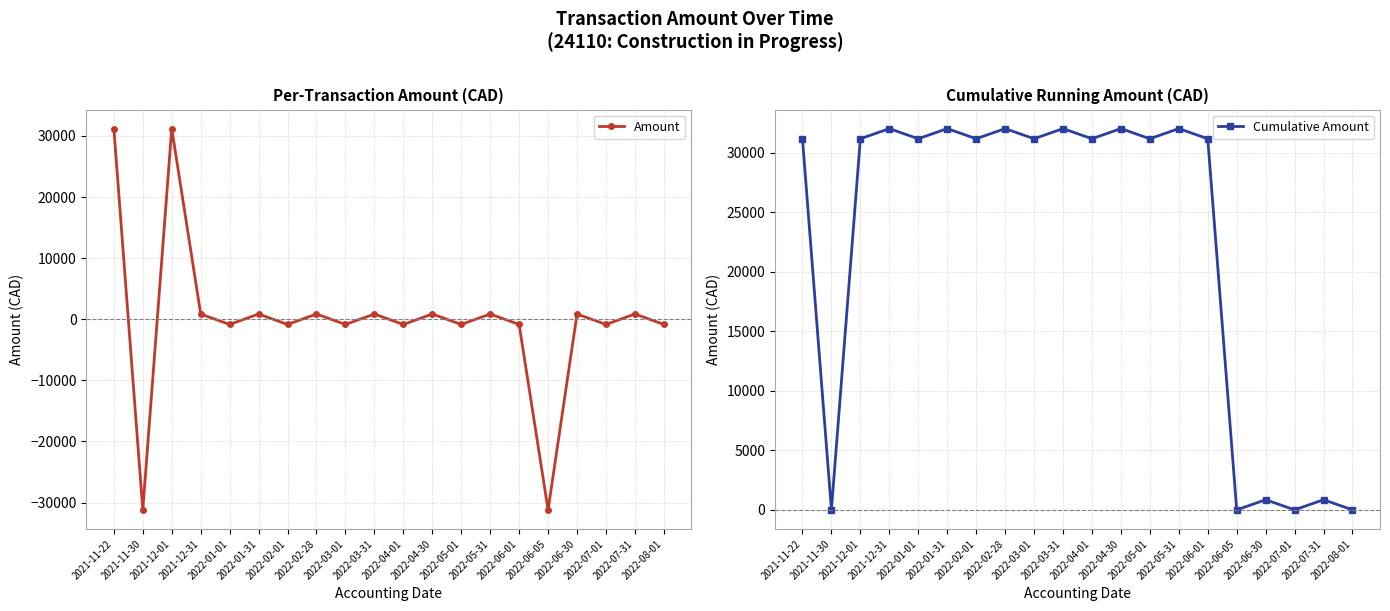

The Cumulative Amount series shows 14197.9 at 2022-03-01. True or false?

False